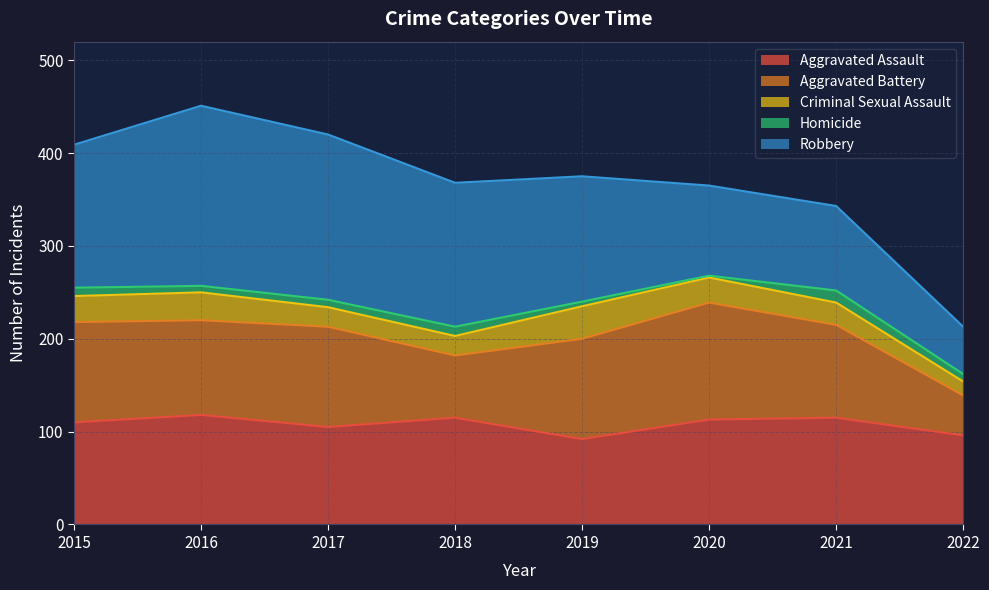

Between 2015 and 2018, which series saw the biggest shift?

Aggravated Battery